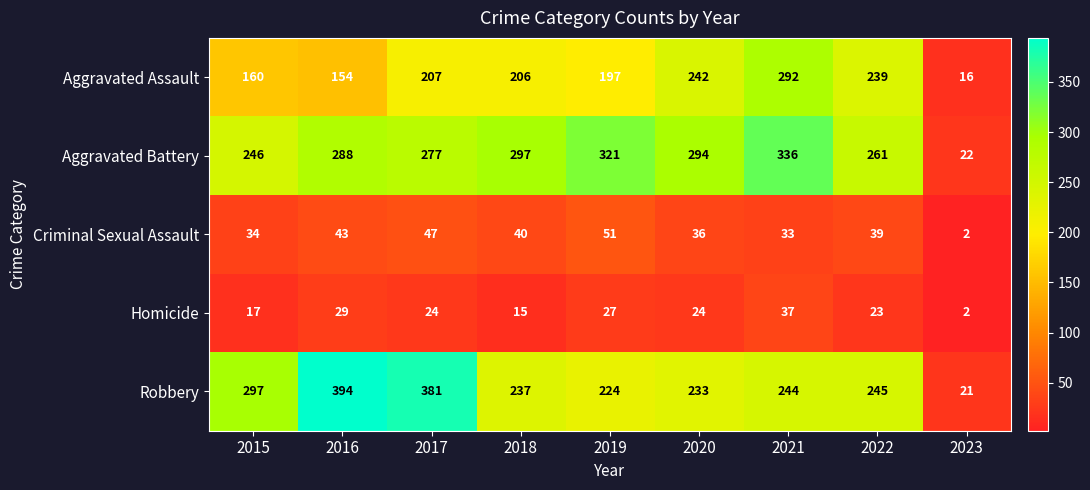

Count the number of data series in this chart.

5